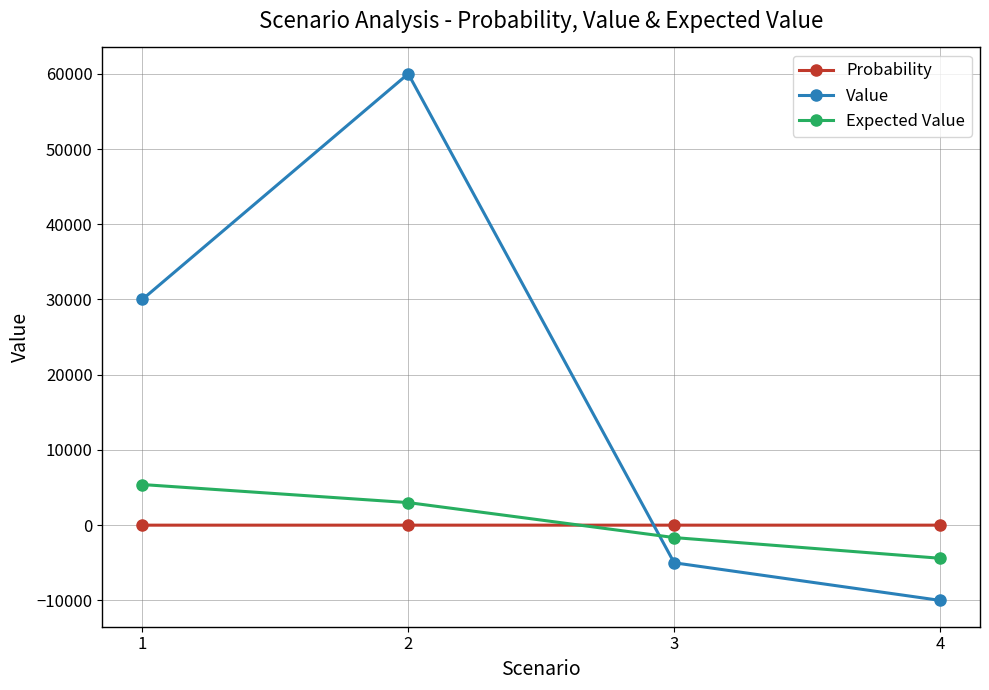

True or false: Value and Probability cross at least once.

True